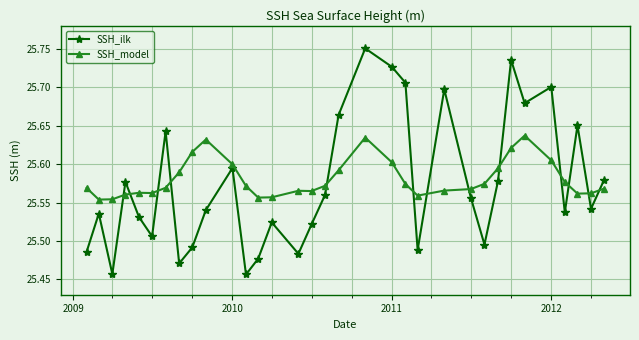

Does the chart have visible grid lines?

Yes